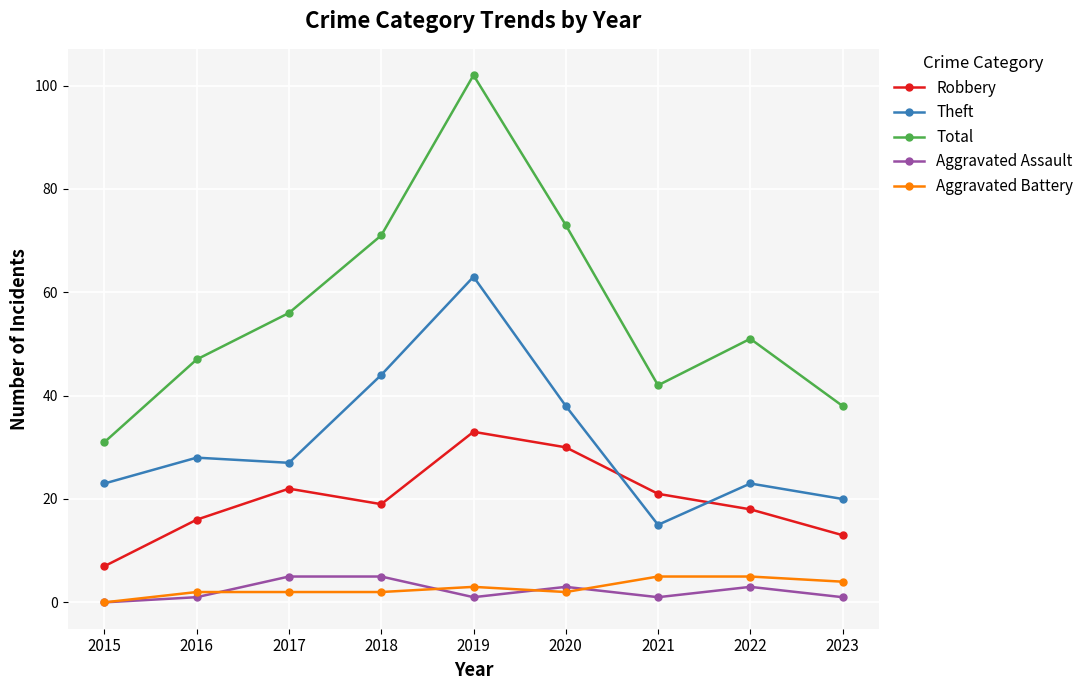

Is the value of Theft at 2019 greater than the value of Aggravated Battery at 2018?

Yes